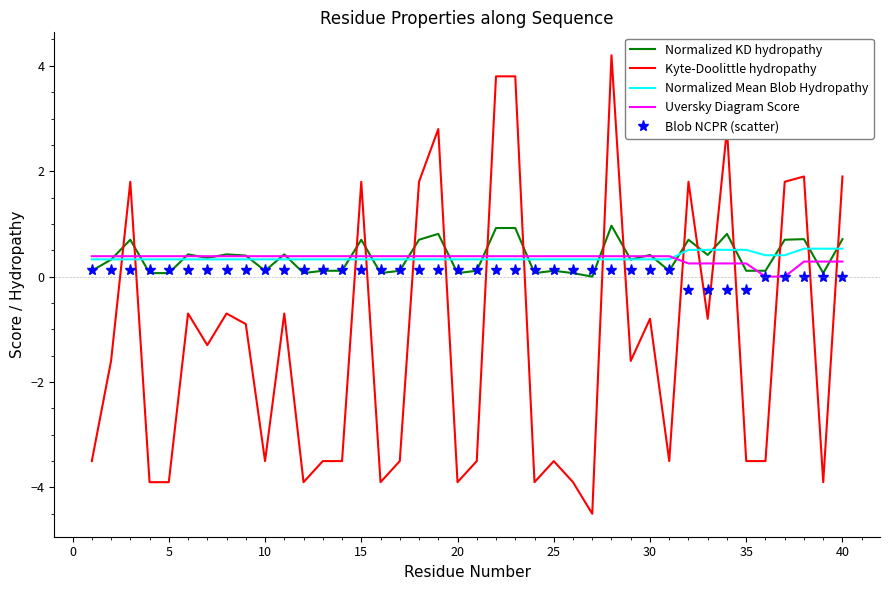

Which series has the largest range (max minus min)?

Kyte-Doolittle hydropathy